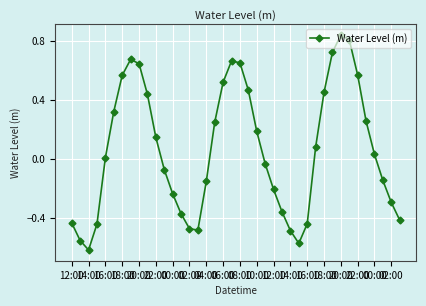

True or false: there are more than 0 points higher than both neighbors.

True